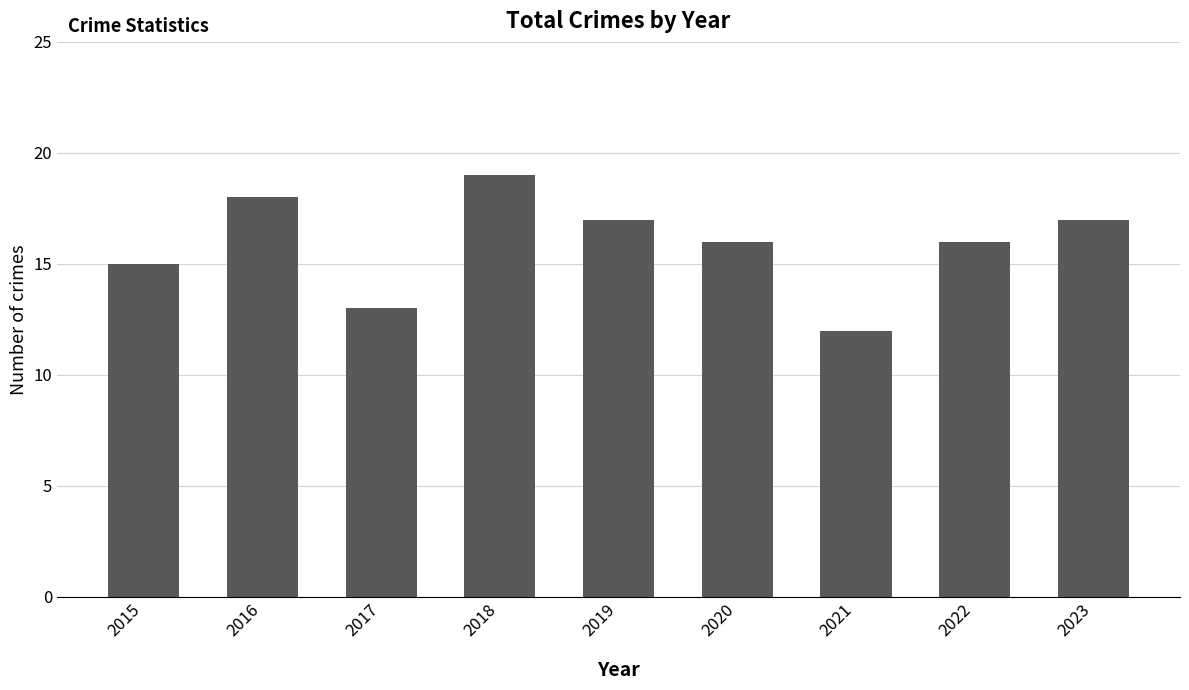

What is the average value?

16